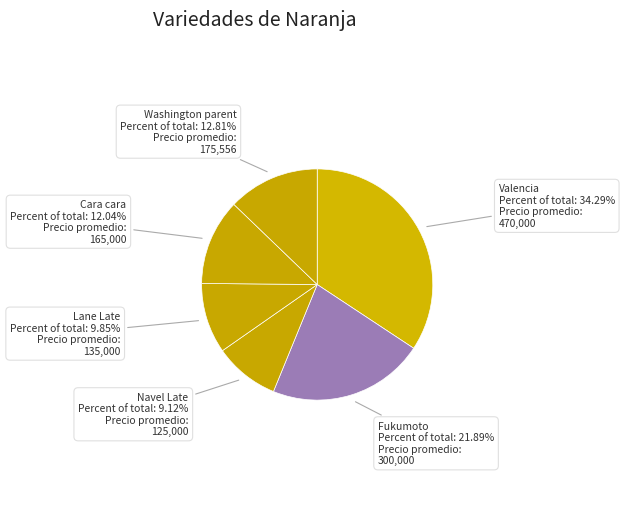

Approximately how many times larger is the value at Navel Late compared to Fukumoto?

0.4